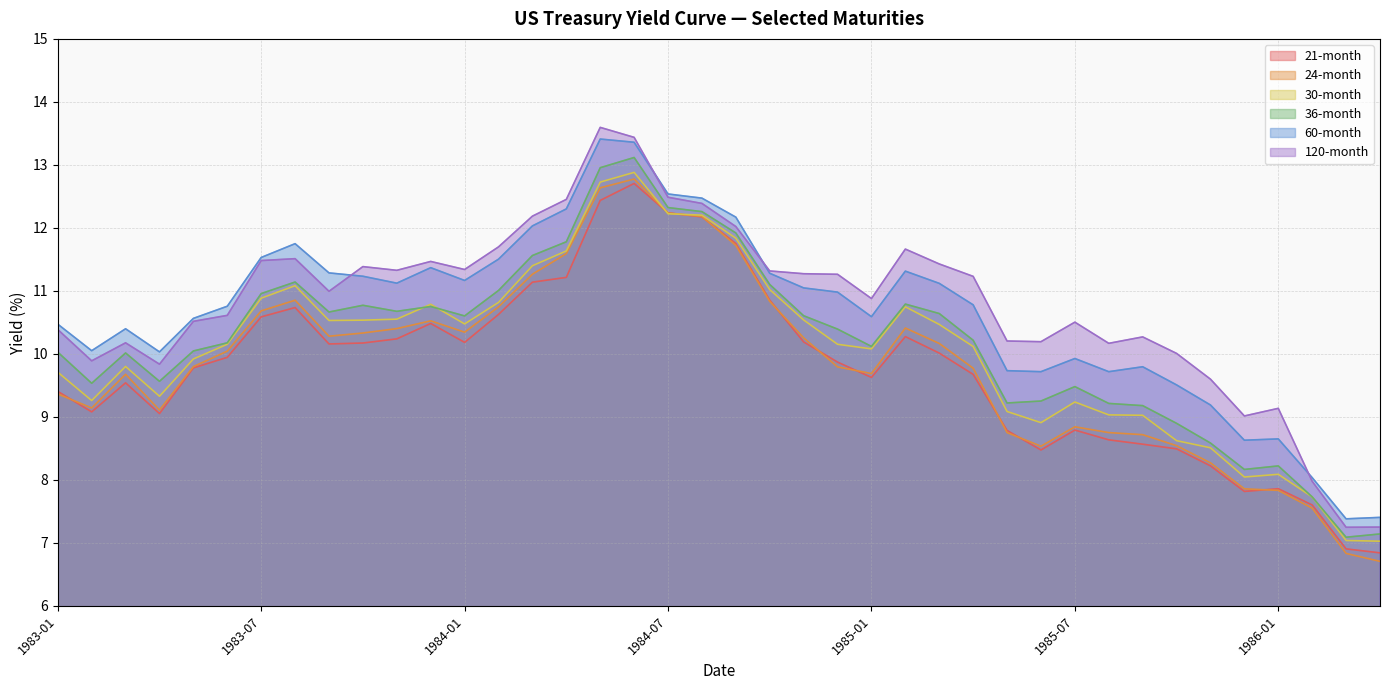

How many interior local peaks does the 120-month series have?

9